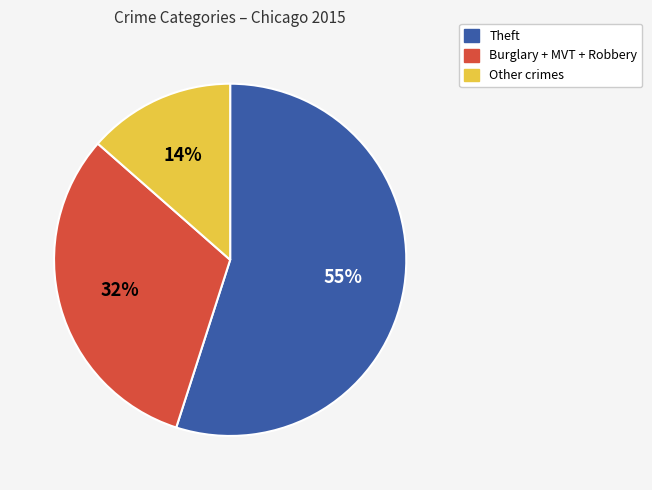

Does any single category account for the majority?

Yes